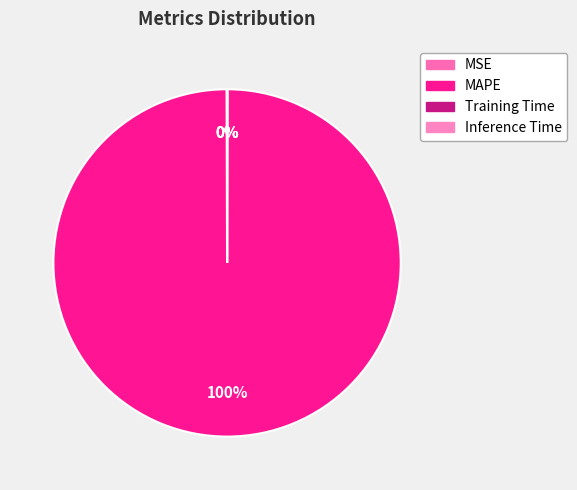

Which has a higher value, Inference Time or MSE?

MSE